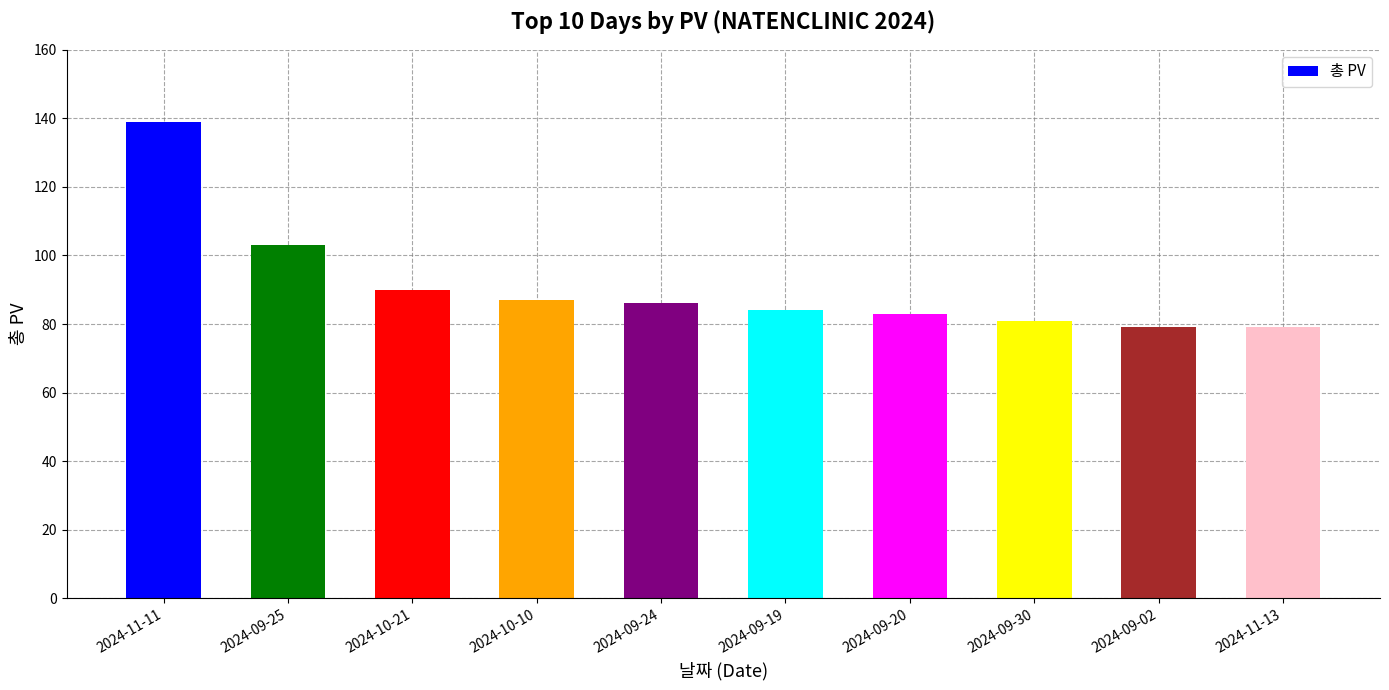

What is the label of the 1st bar from the right?

2024-11-13